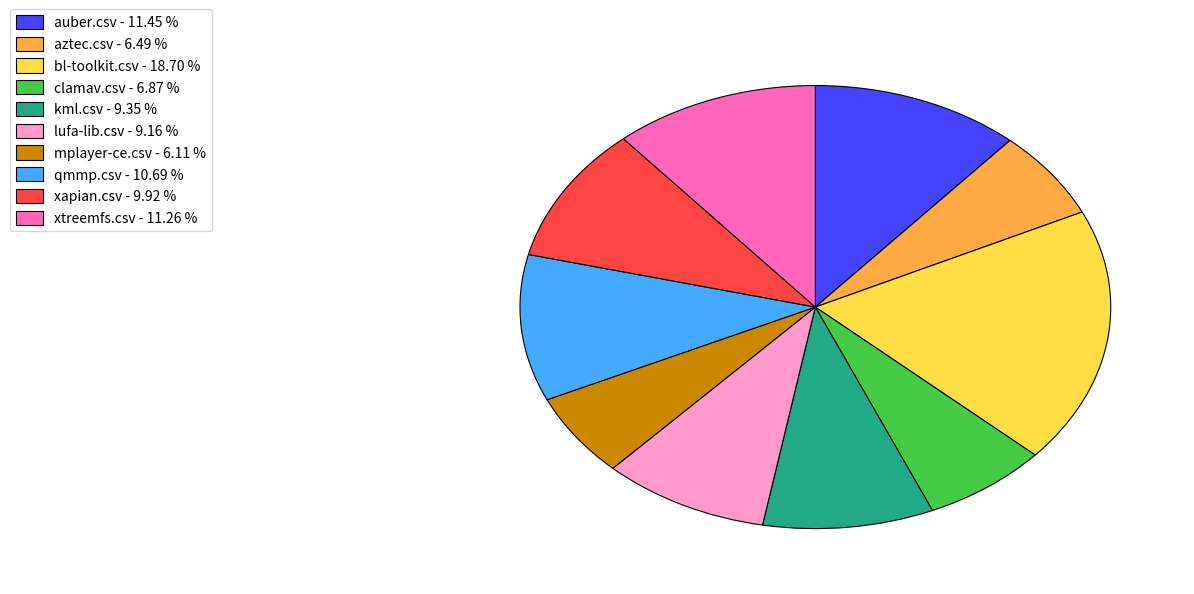

Is the sum of aztec.csv - 6.49 % and bl-toolkit.csv - 18.70 % greater than half?

No